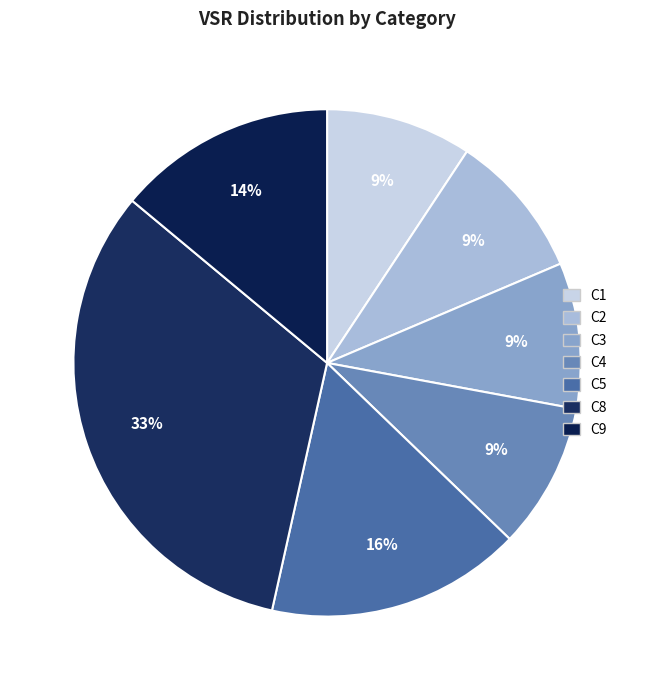

Does any single category account for the majority?

No